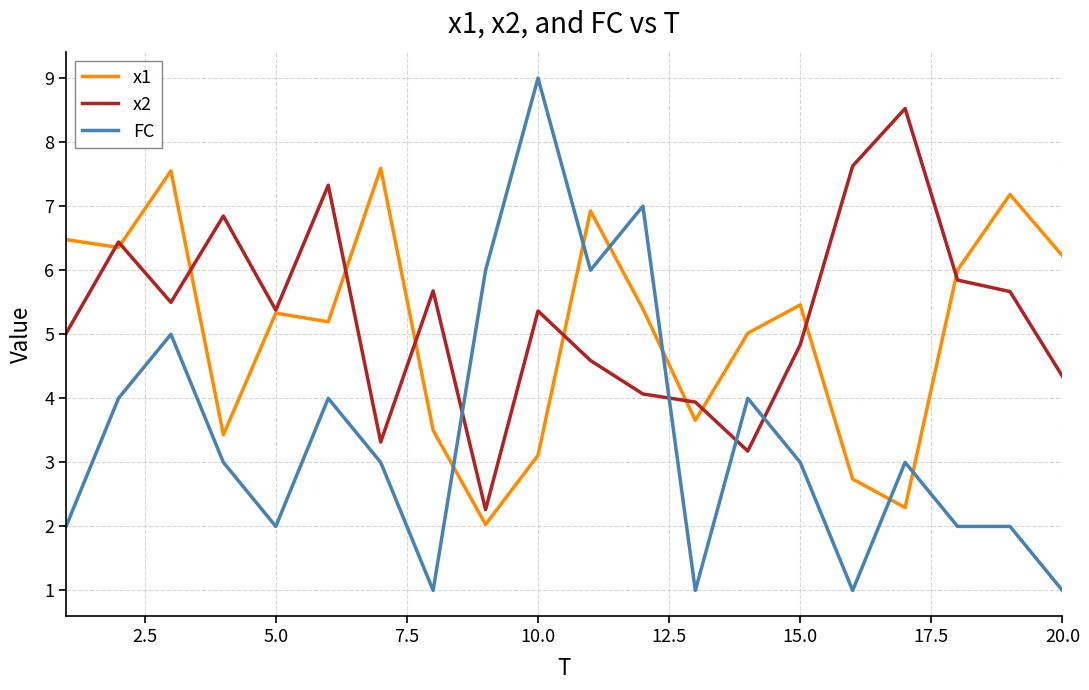

Does the chart have visible grid lines?

Yes